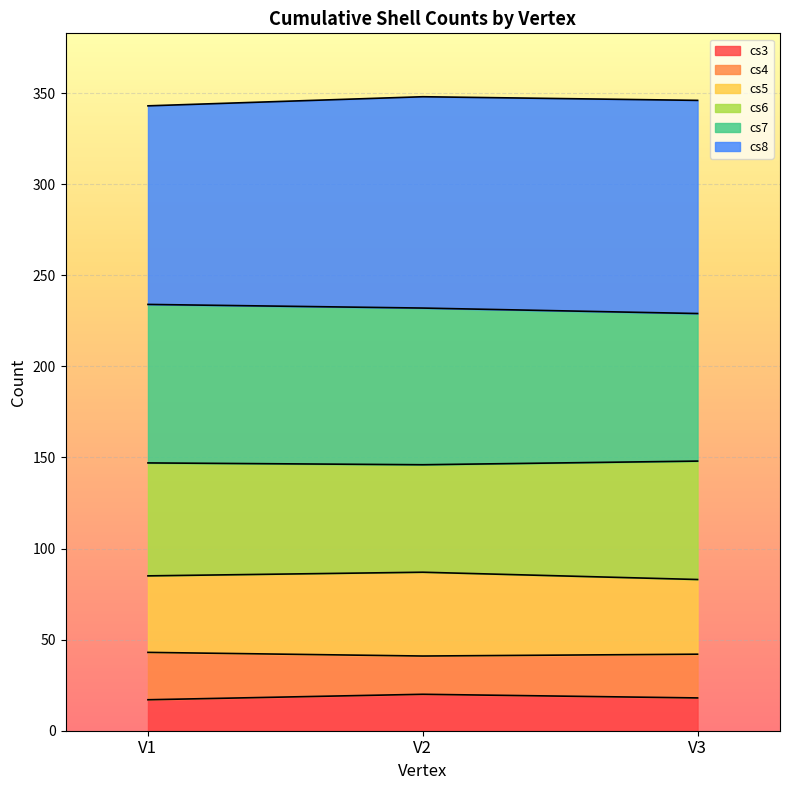

What is the total value across all series at V1?

343